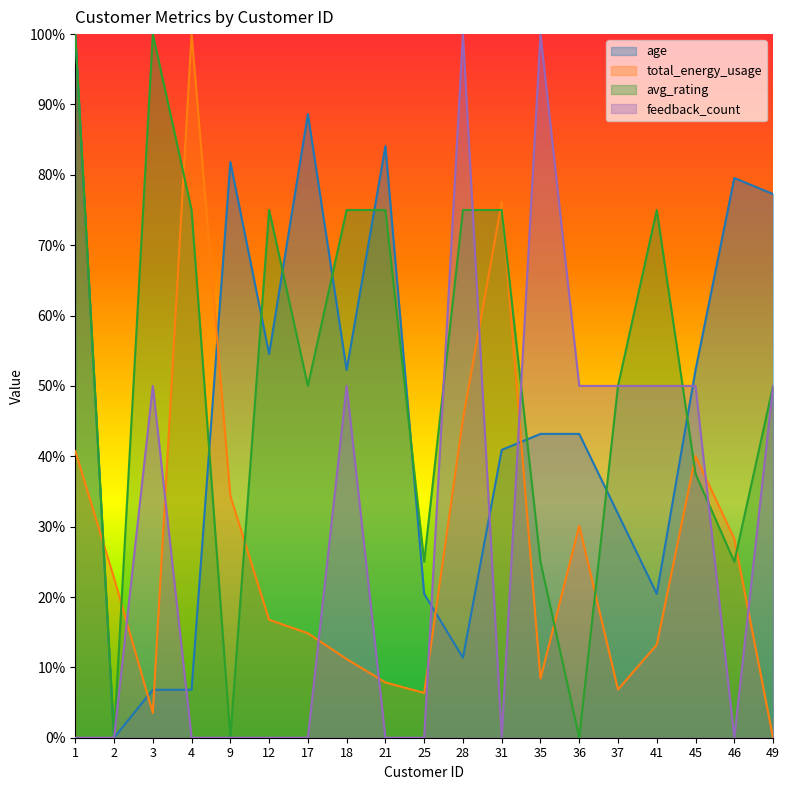

How many interior local peaks does the total_energy_usage series have?

4